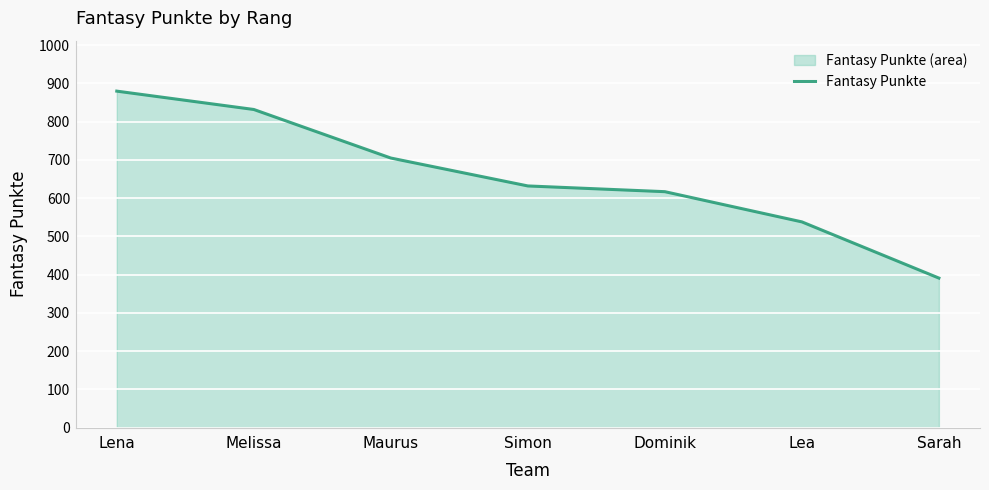

What is the minimum value shown in the chart?

391